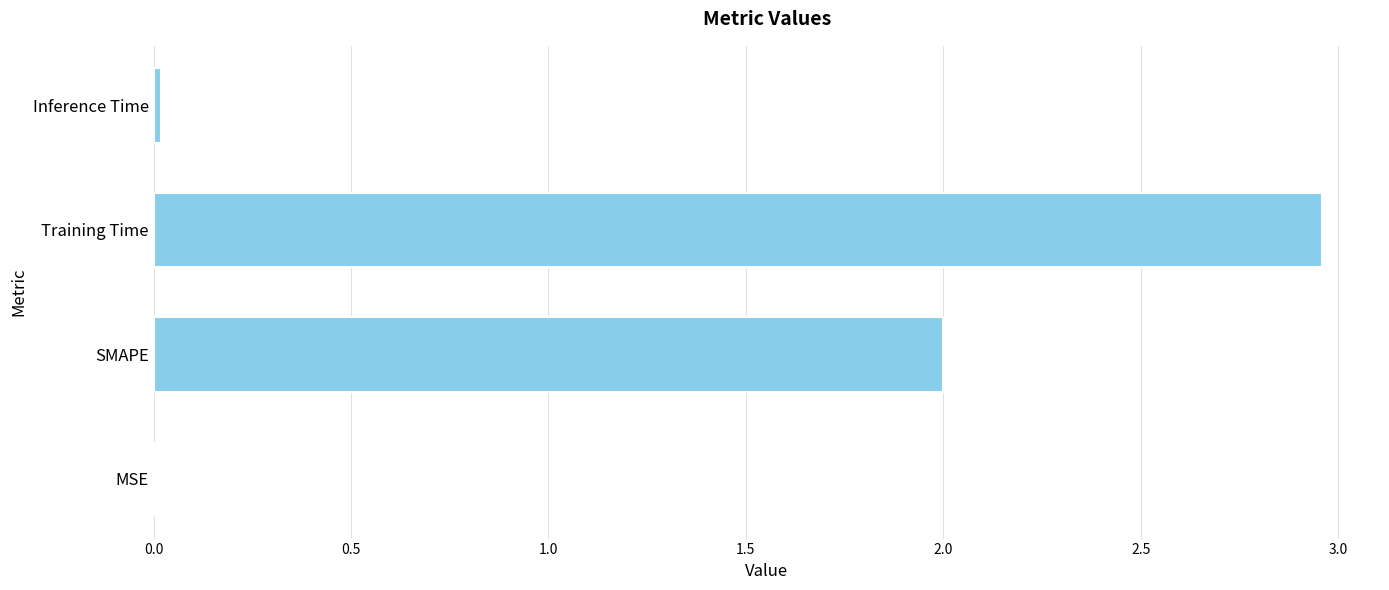

Are the bars grouped side by side (vs. stacked)?

No